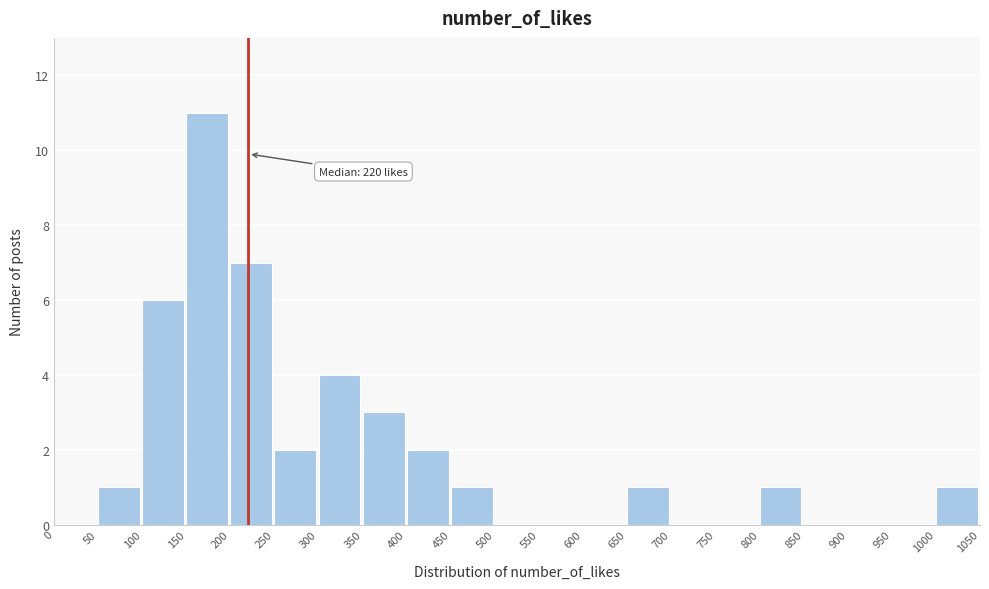

Over which range of the x-axis is the bar tallest?

150 to 200